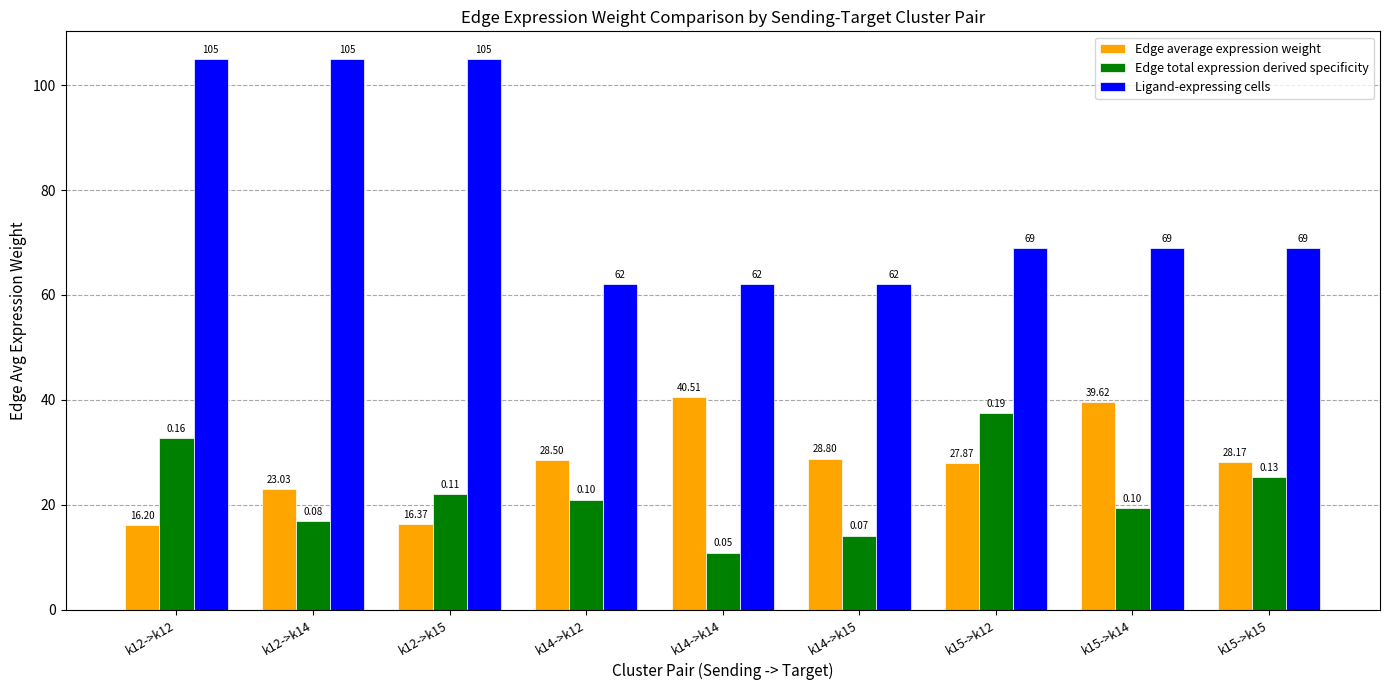

What is the label of the 6th bar from the left?

k14->k15